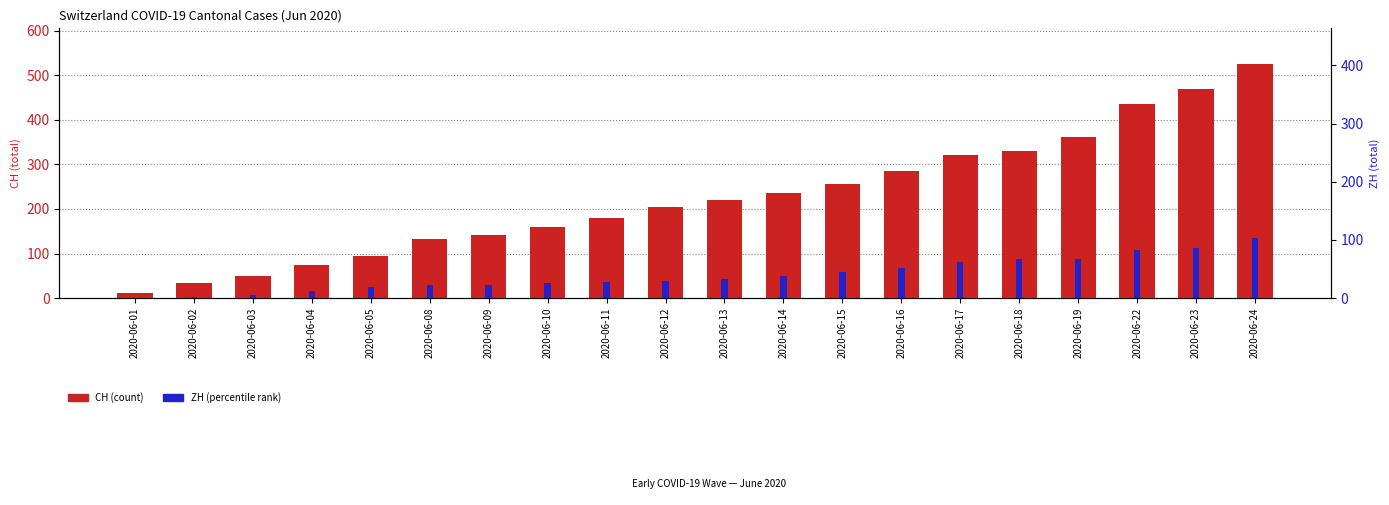

Is it true that CH equals 132 at 2020-06-08?

True